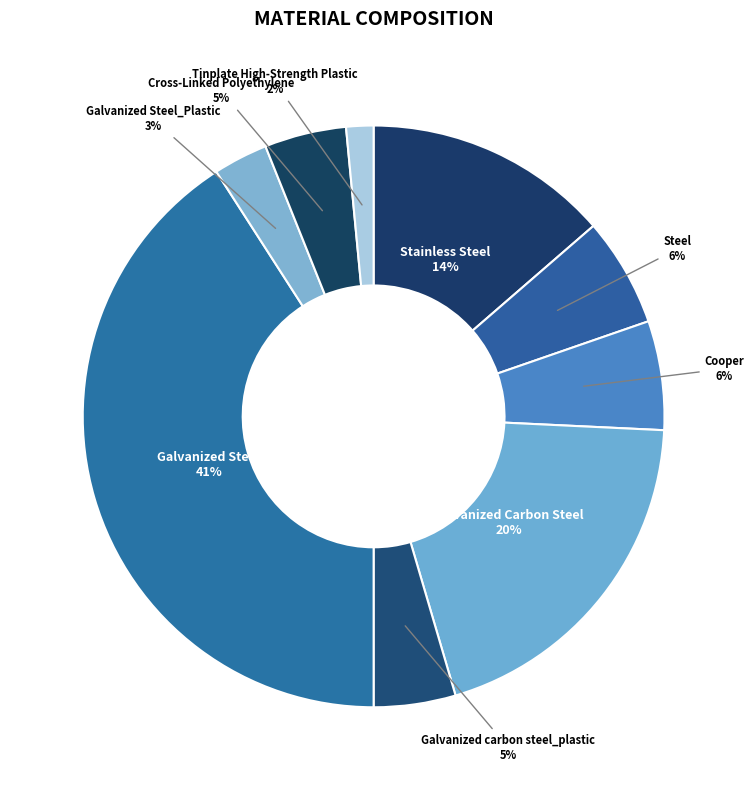

Is the sum of Stainless Steel and Galvanized Steel_Plastic greater than half?

No